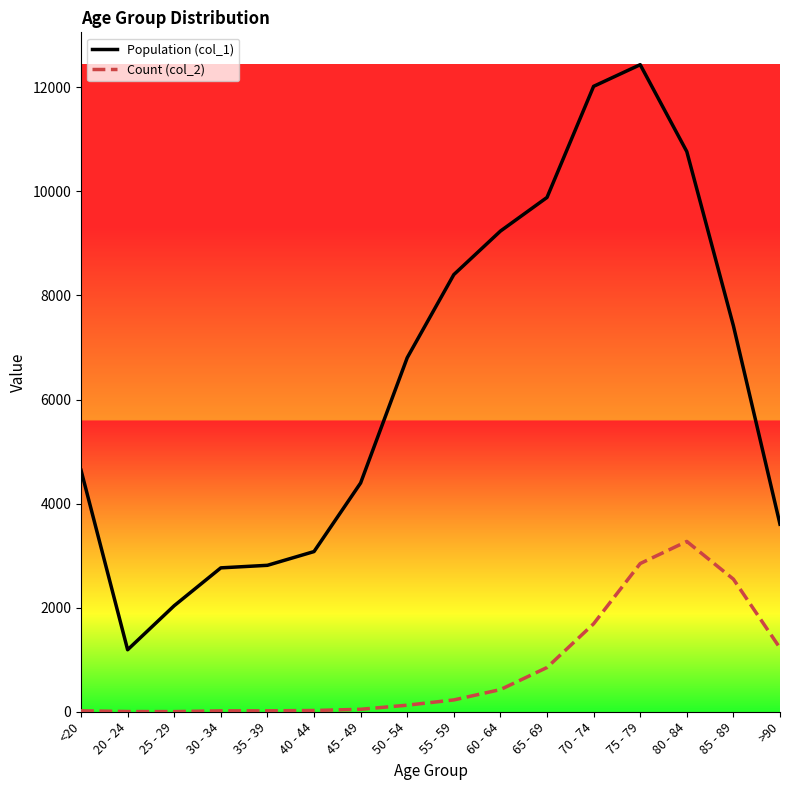

What is the approximate value of Count (col_2) at 55 - 59, to the nearest 100?

200